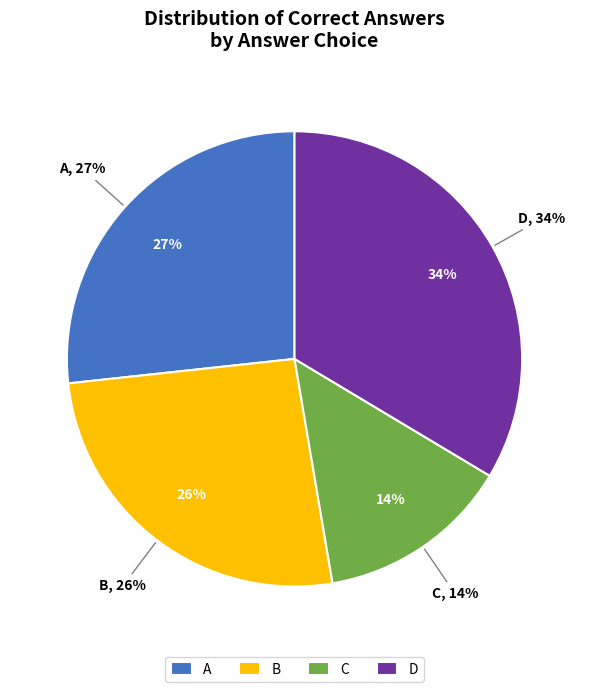

Is D the majority of the pie?

No